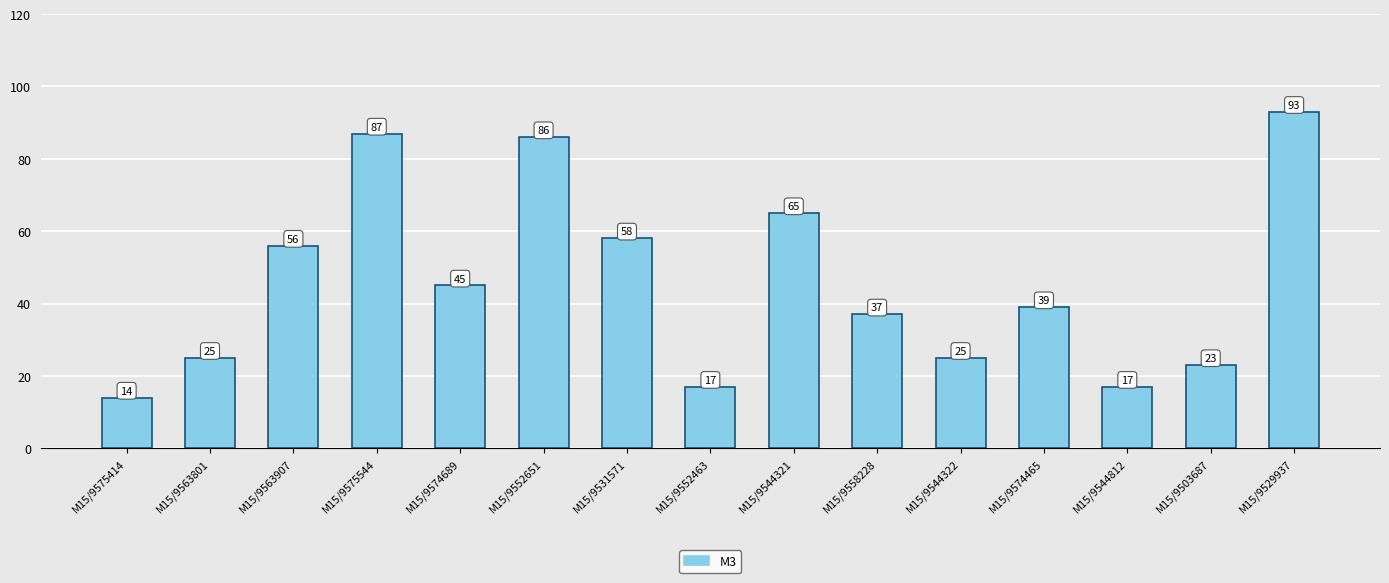

What is the greatest value displayed?

93